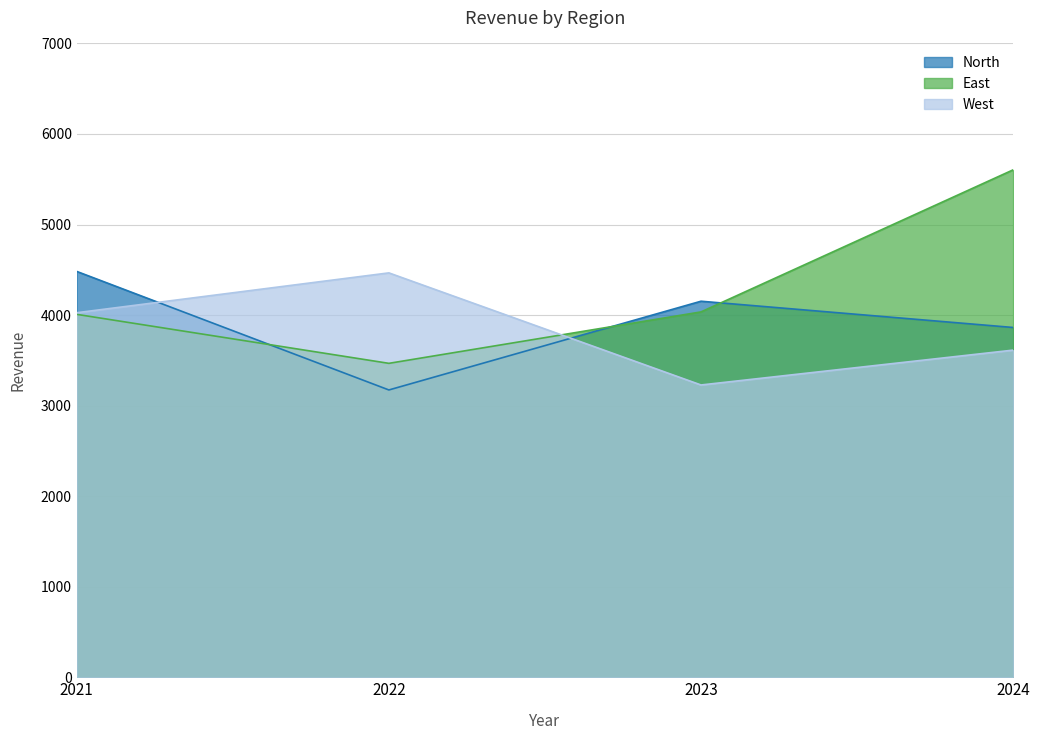

Rank the series by their maximum value, from highest to lowest.

East, North, West